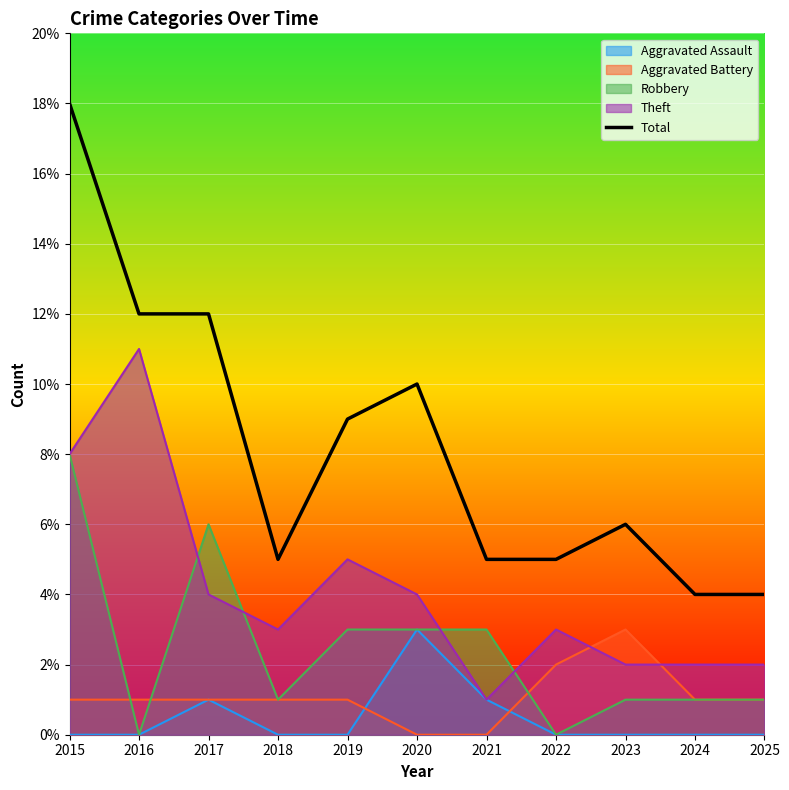

What is the difference between the second highest and second lowest values?

8